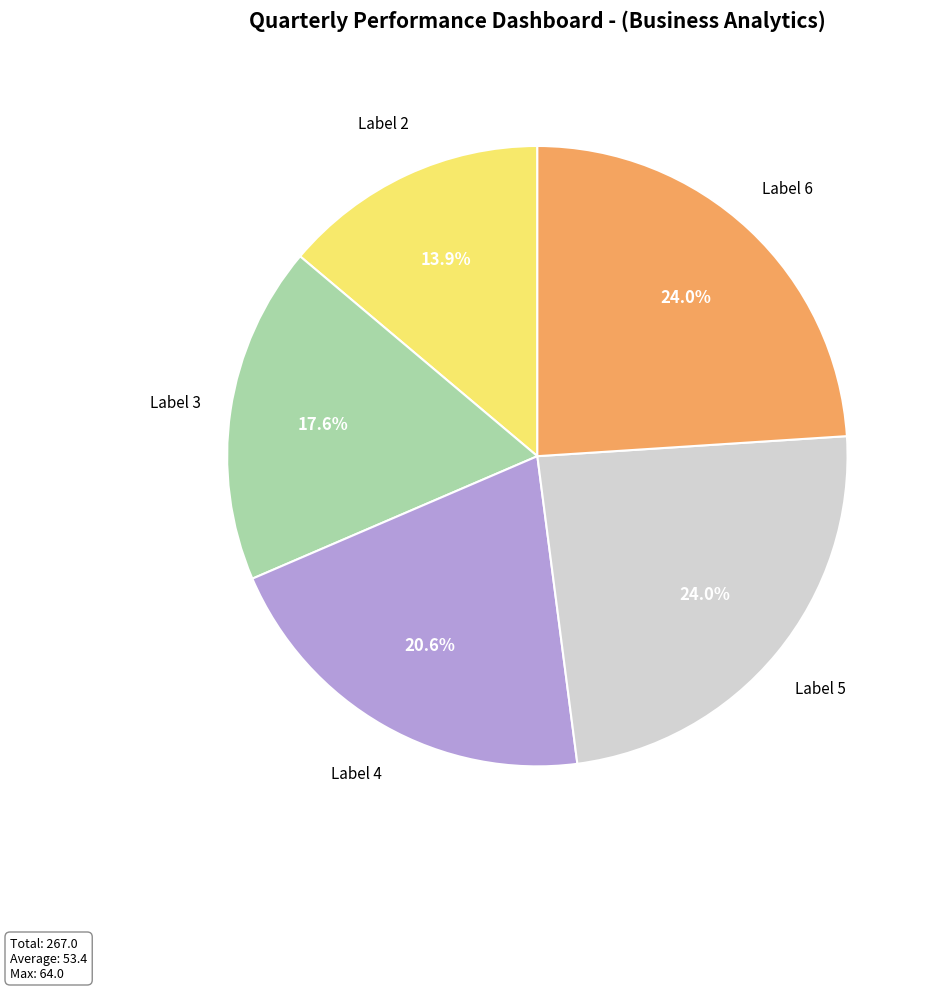

Is there a majority slice in this chart?

No